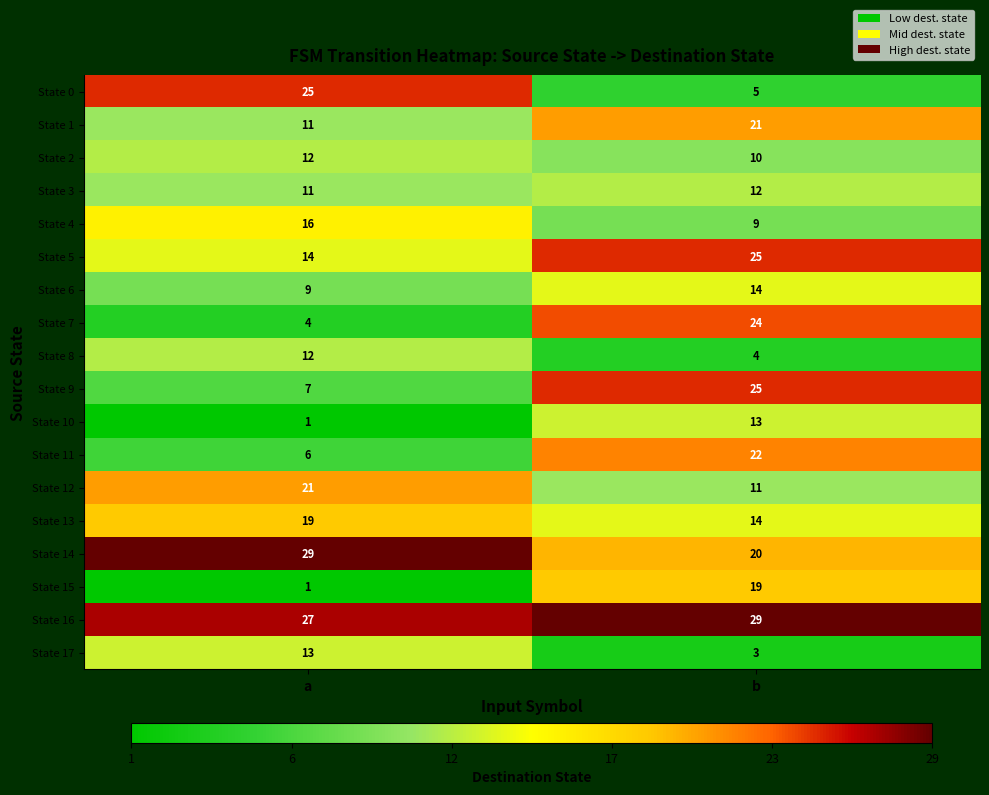

Which category has the lowest value across all series?

a